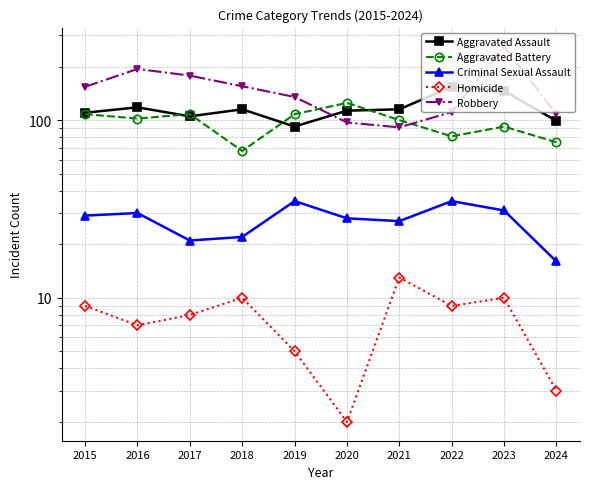

True or false: Homicide and Aggravated Battery intersect in this chart.

False